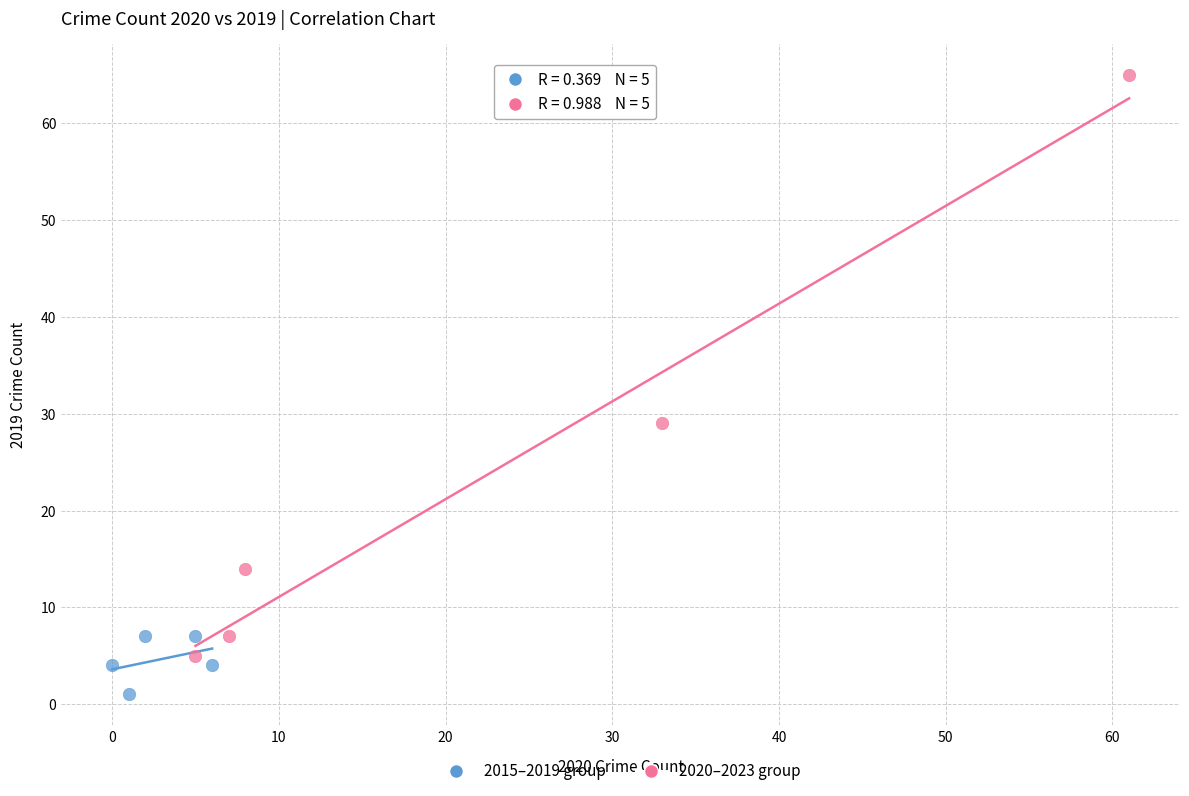

Which series contains the lowest Y value?

2015–2019 group